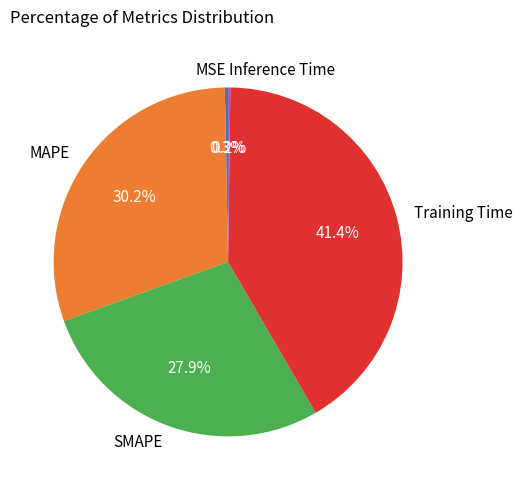

Between Training Time and SMAPE, which is larger?

Training Time